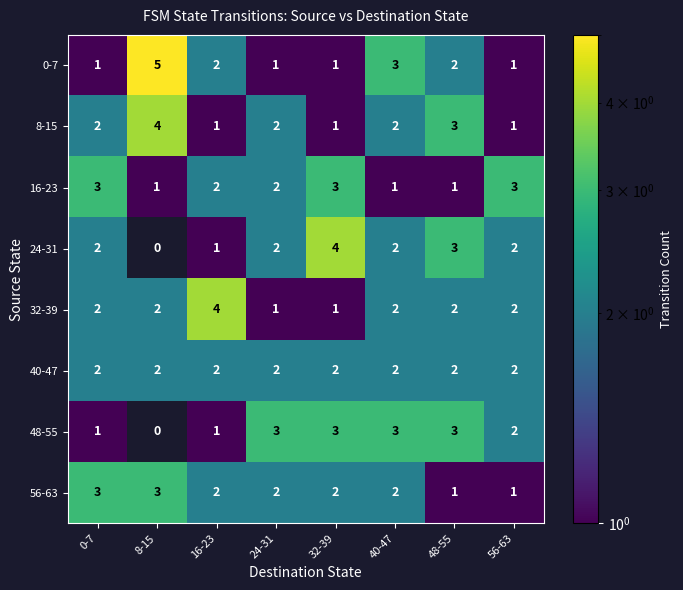

At which label does 16-23 first exceed 2?

0-7